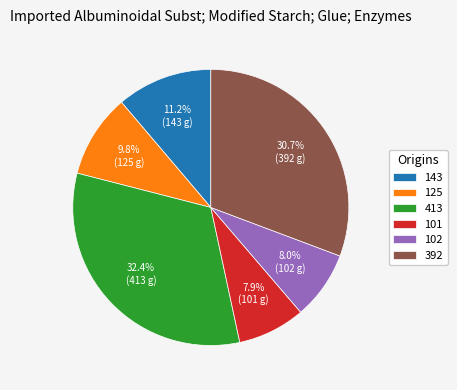

Is there any slice that represents more than half of the pie?

No